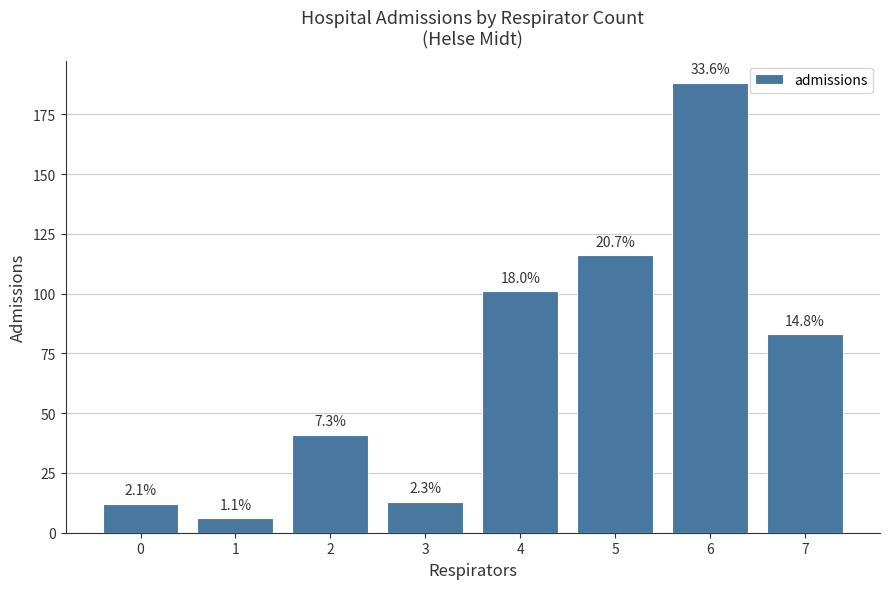

Reading left to right, extract all data points from this chart.

12	6	41	13	101	116	188	83